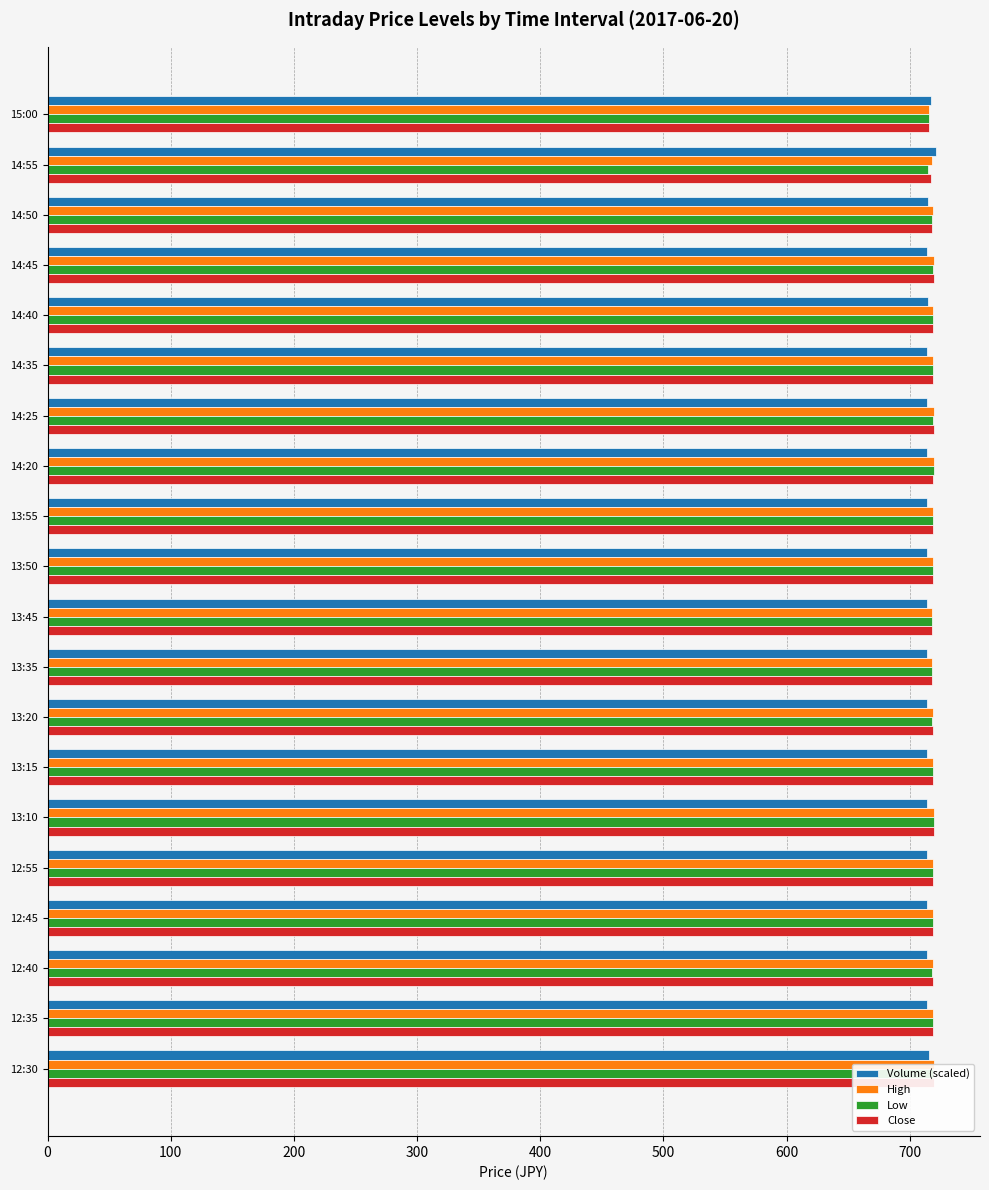

Which series has the largest total across all categories?

High